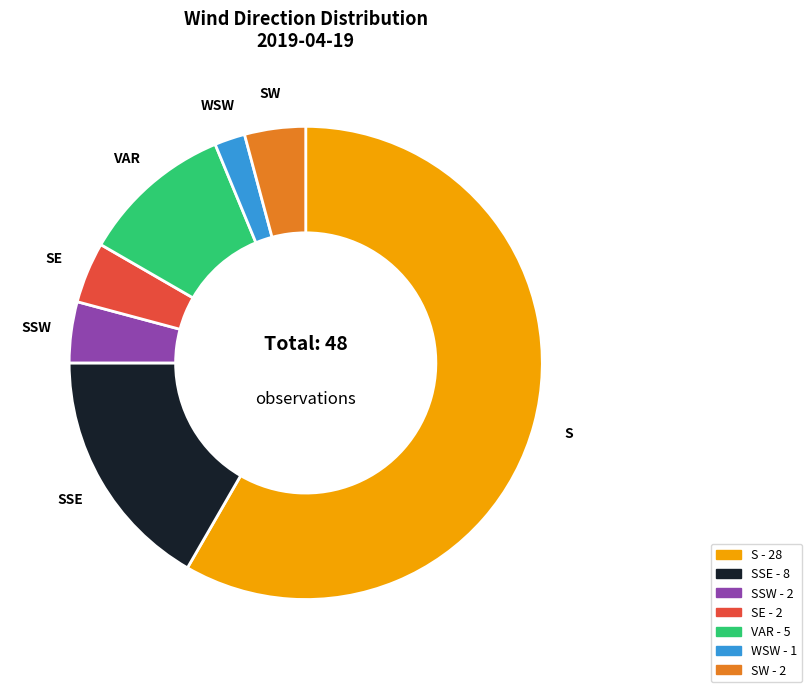

Is there any slice that represents more than half of the pie?

Yes